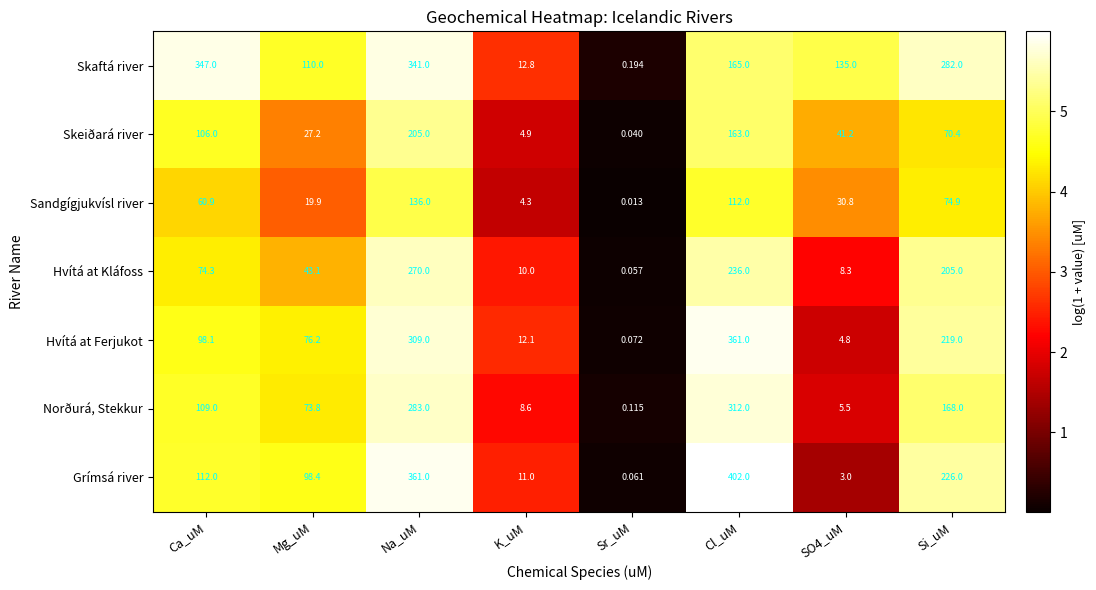

Rank the series by their maximum value, from highest to lowest.

Grímsá river, Hvítá at Ferjukot, Skaftá river, Norðurá, Stekkur, Hvítá at Kláfoss, Skeiðará river, Sandgígjukvísl river